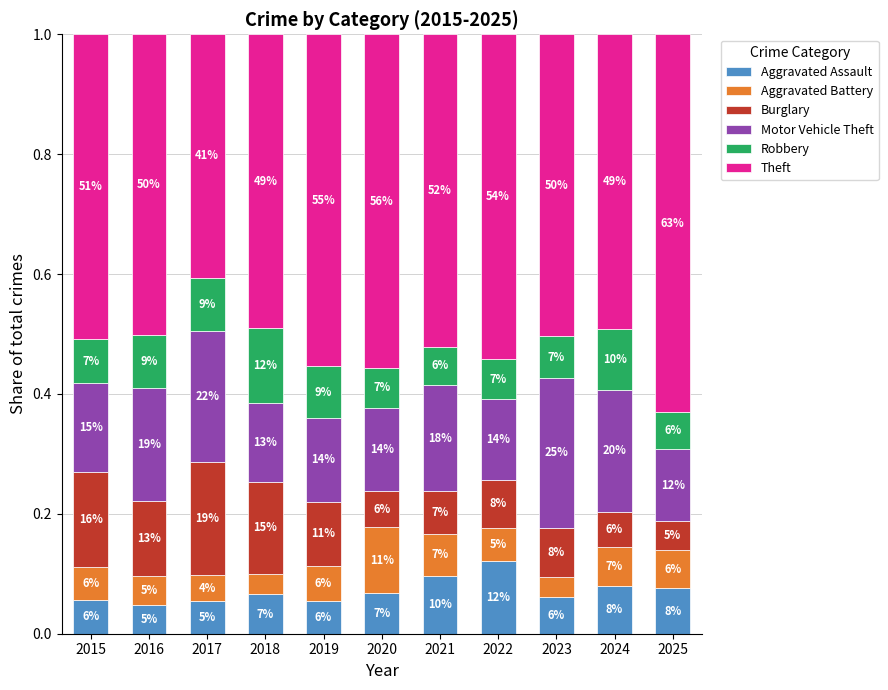

Does the chart contain any negative values?

No